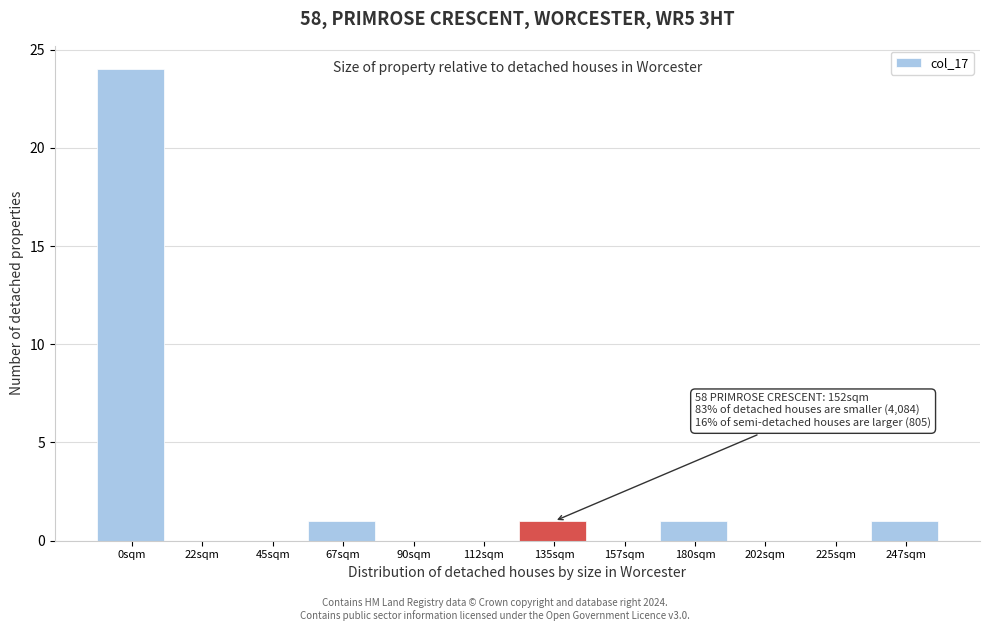

Reading left to right, transcribe all the data shown in this chart.

0sqm=24	22sqm=0	45sqm=0	67sqm=1	90sqm=0	112sqm=0	135sqm=1	157sqm=0	180sqm=1	202sqm=0	225sqm=0	247sqm=1